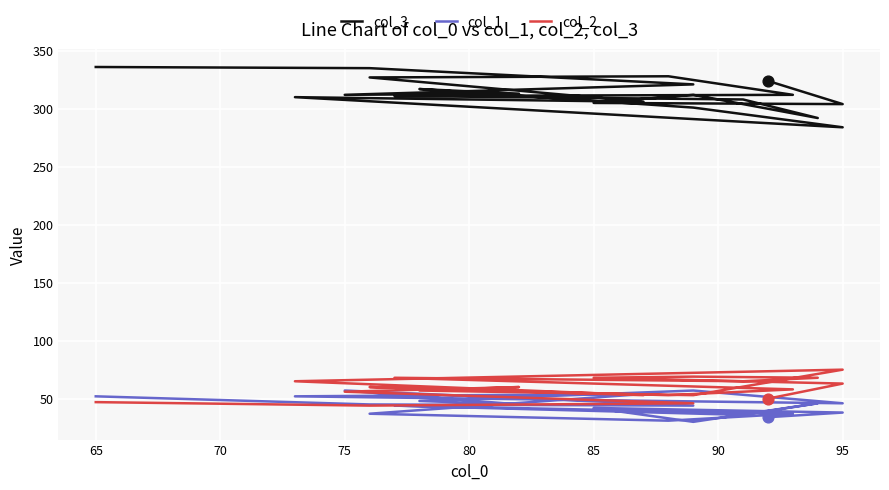

Which series reaches the minimum Y coordinate?

col_1